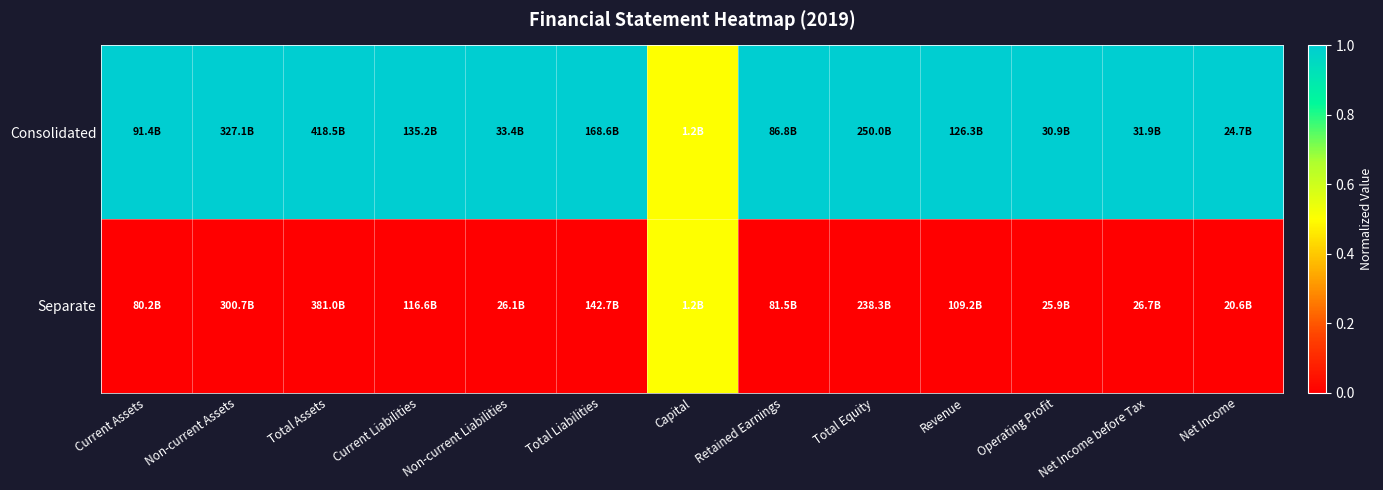

Which series has the largest total across all categories?

Consolidated